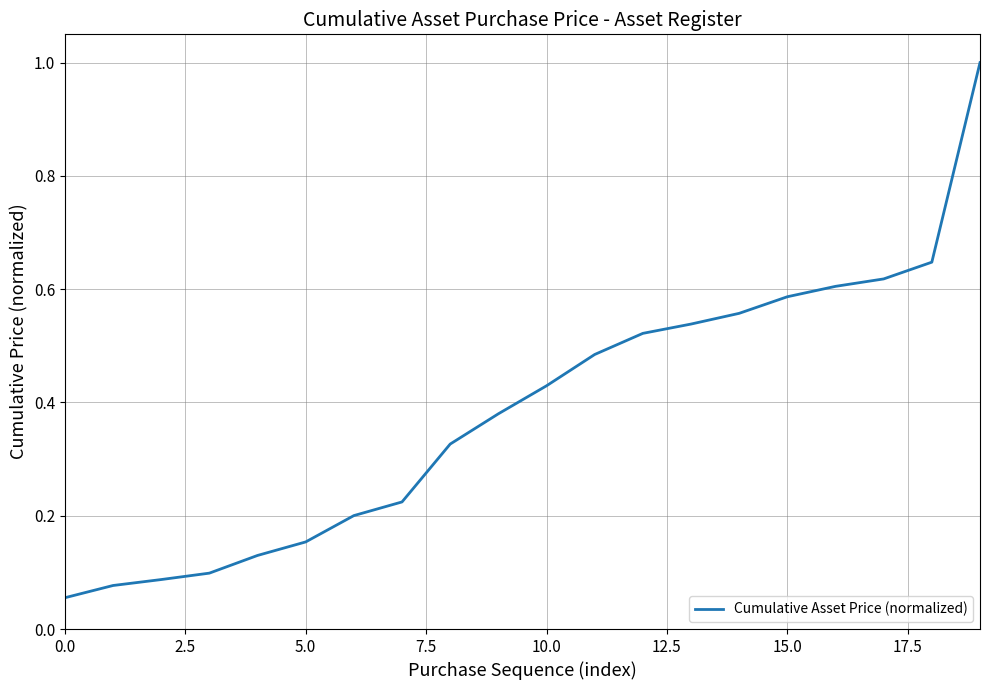

What is the difference between the maximum and minimum values?

0.9